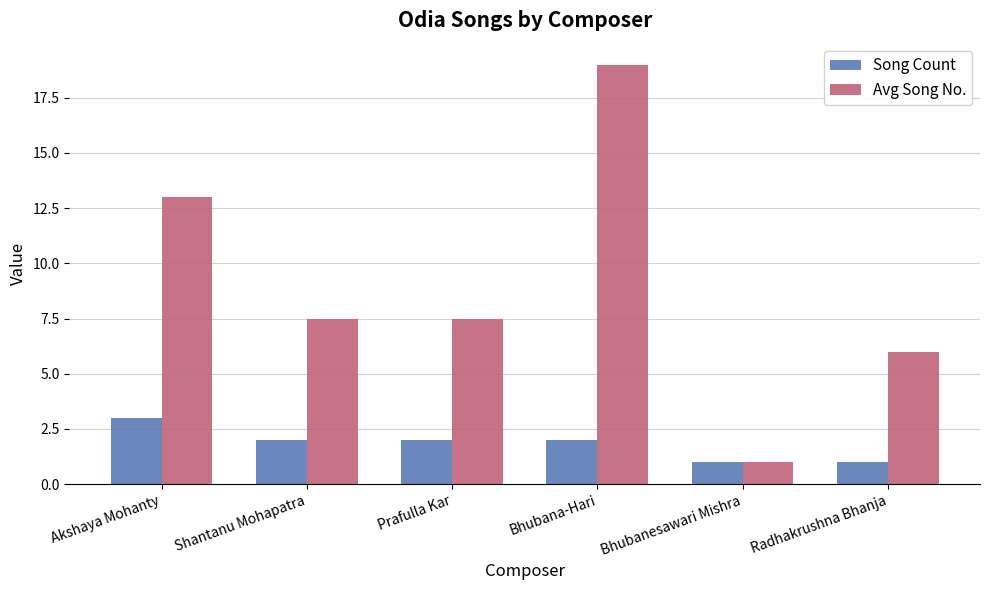

Which series has the largest range (max minus min)?

Avg Song No.